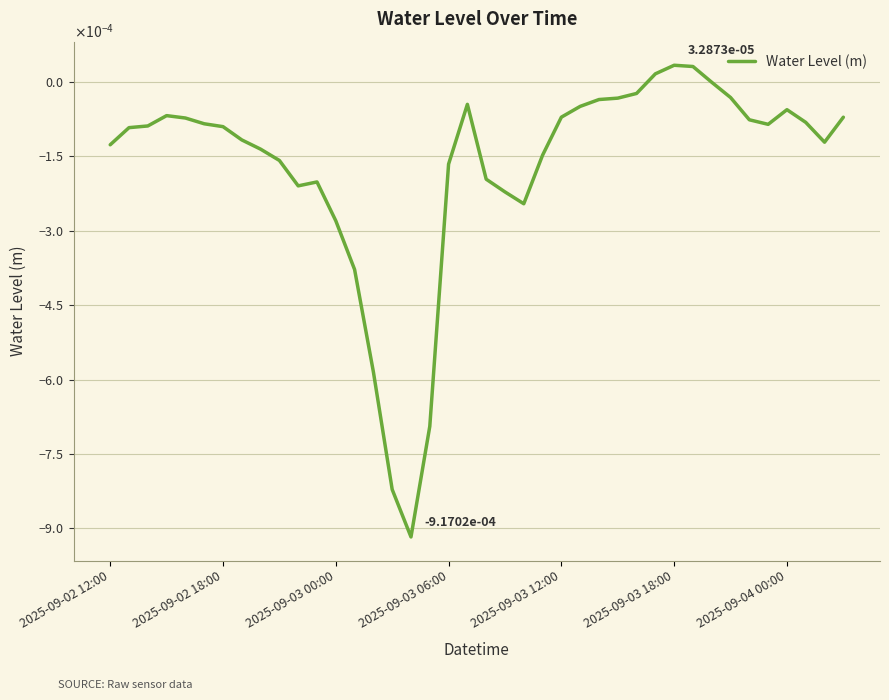

Does the chart have visible grid lines?

Yes